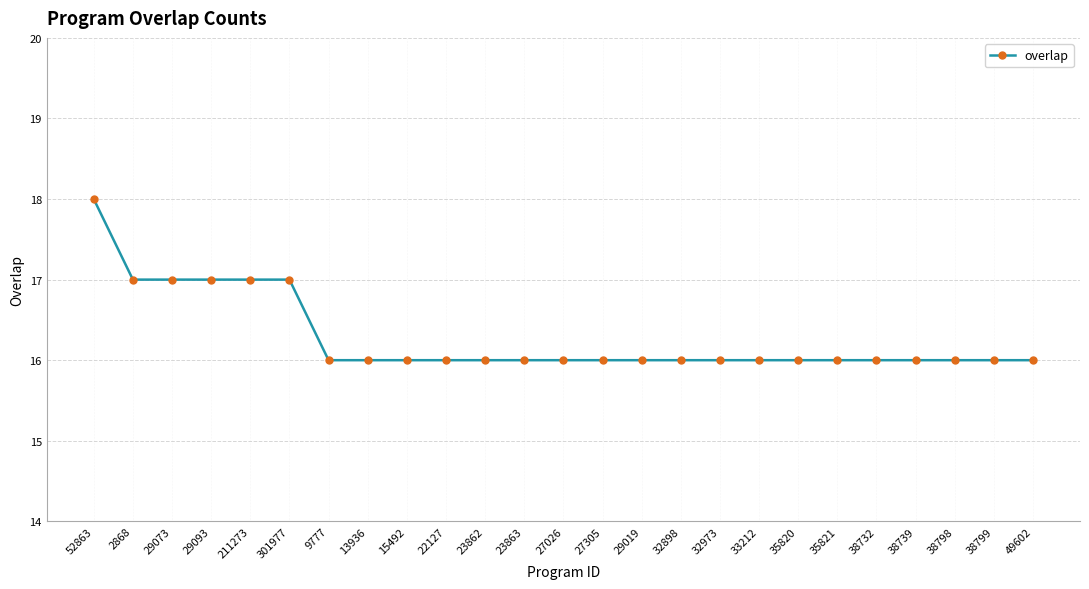

Approximately how many times larger is the value at 23862 compared to 27305?

1.0